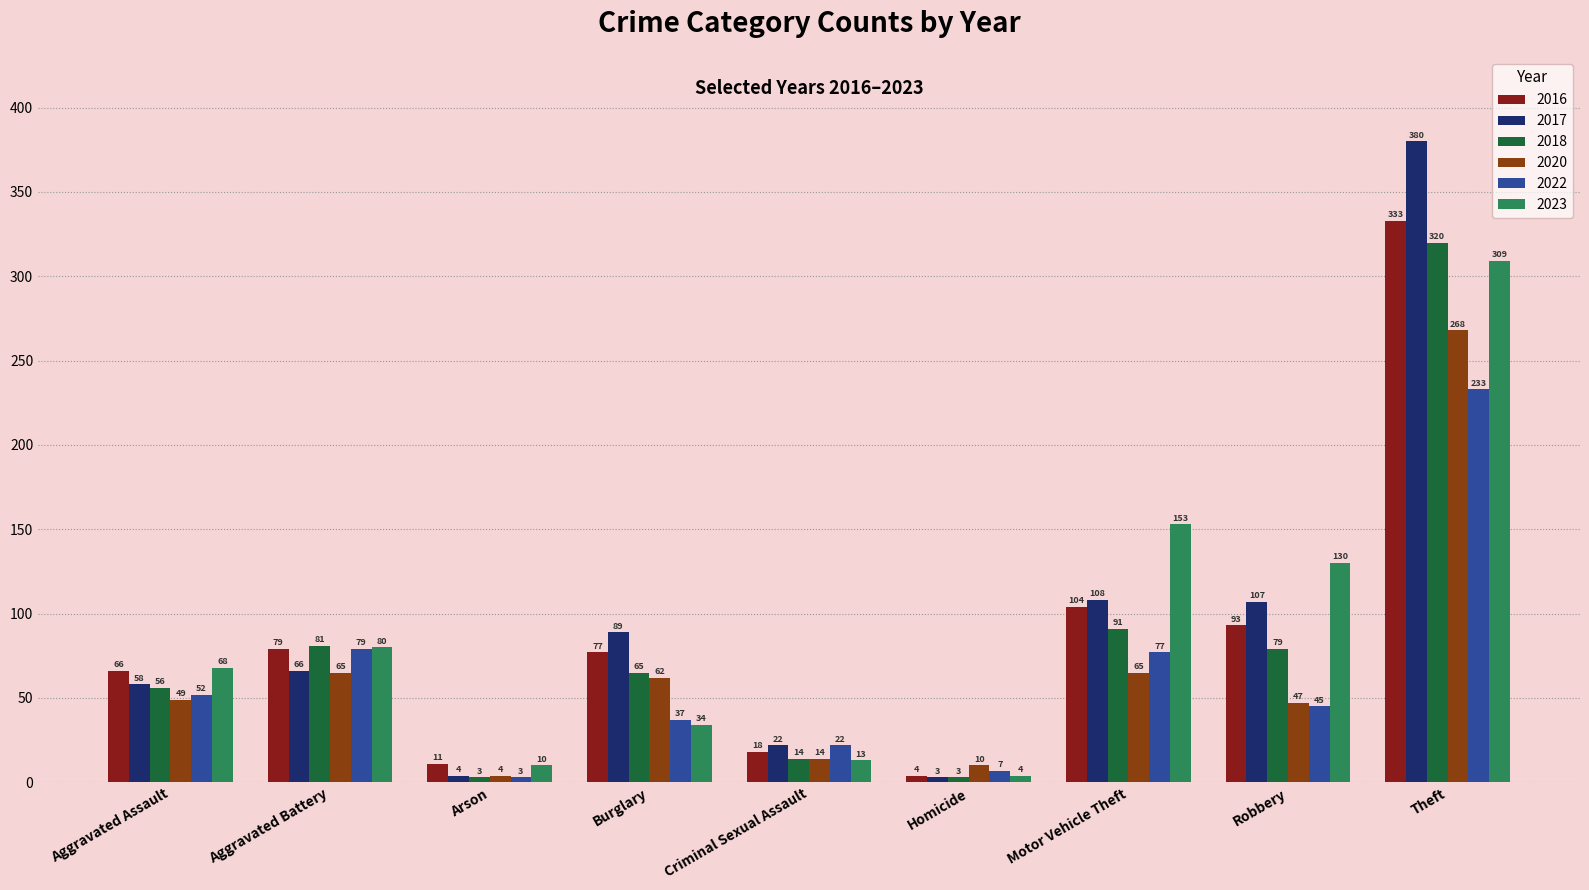

Reading right to left, transcribe all the data shown in this chart.

2016: 333	93	104	4	18	77	11	79	66
2017: 380	107	108	3	22	89	4	66	58
2018: 320	79	91	3	14	65	3	81	56
2020: 268	47	65	10	14	62	4	65	49
2022: 233	45	77	7	22	37	3	79	52
2023: 309	130	153	4	13	34	10	80	68